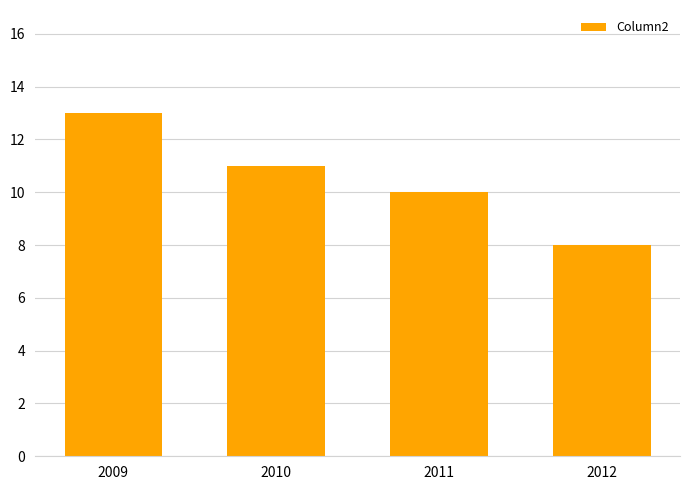

List the labels in order of value, largest first.

2009, 2010, 2011, 2012